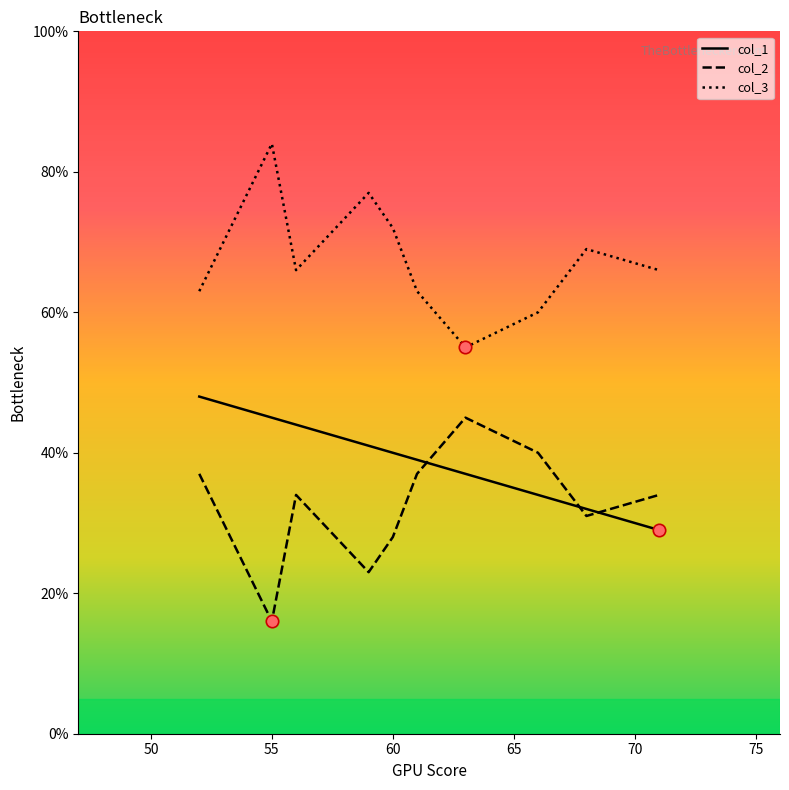

Which series has the largest total across all categories?

col_3